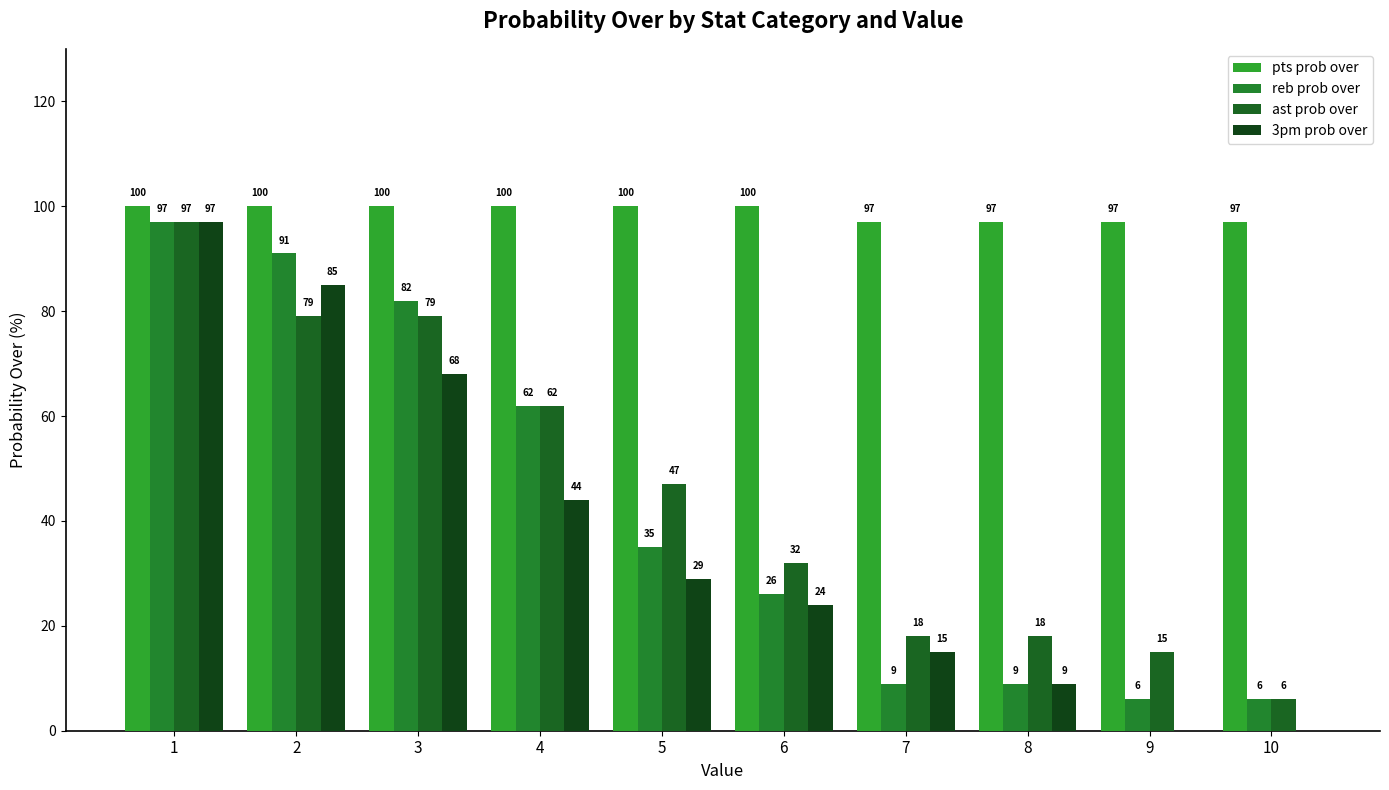

Which category has the highest value across all series?

1